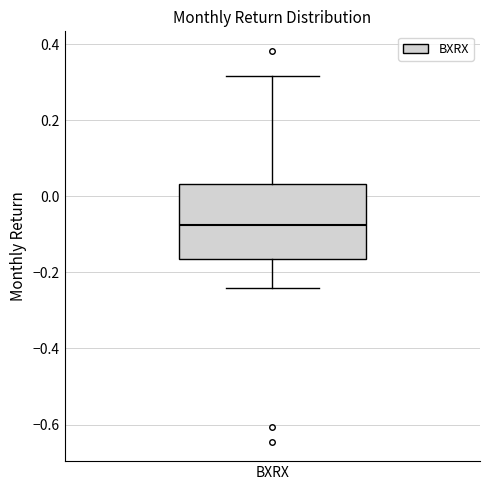

Transcribe this box plot: give where the median line is, the range the box spans, and where the two whiskers end, as read against the y-axis. The values are not printed on the chart, so give them approximately, as read against the axis.

median -0.08, box -0.16 to 0.04, whiskers -0.24 to 0.32